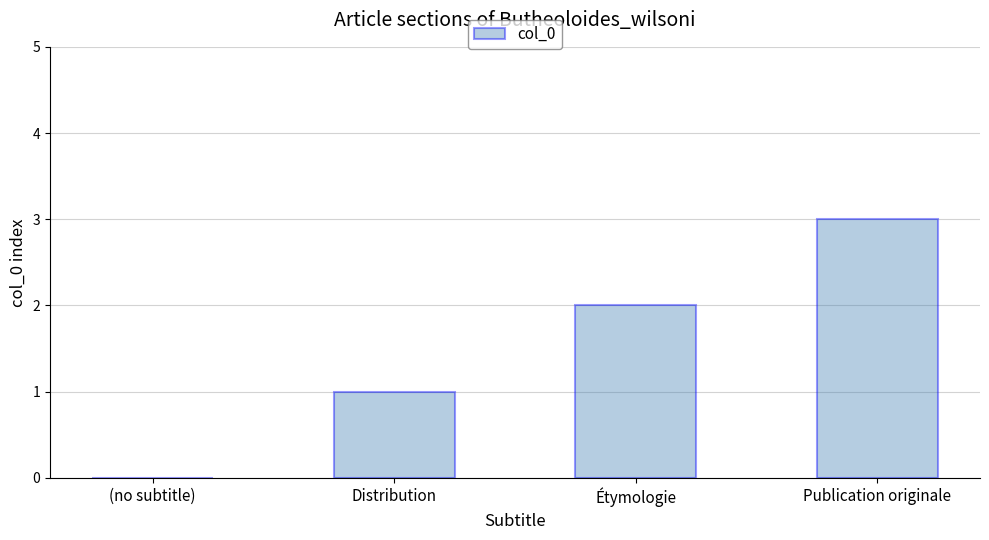

What is the greatest value displayed?

3